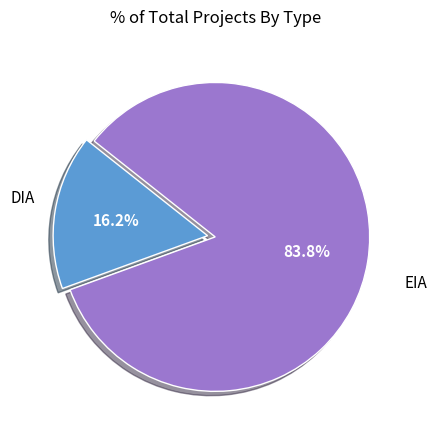

Approximately how many times larger is the value at DIA compared to EIA?

5.2